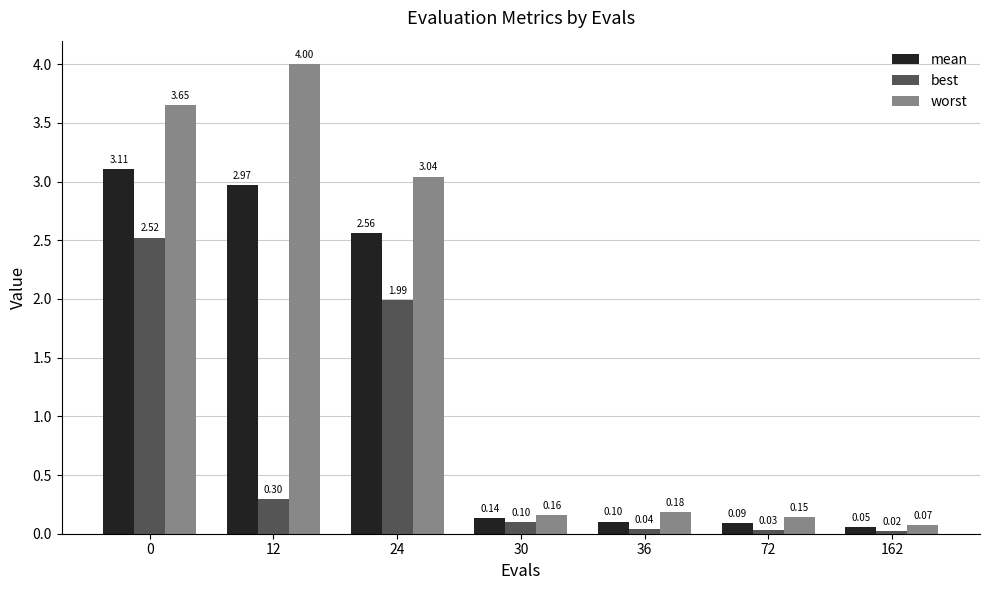

What is the difference between the second highest and second lowest values in the worst series?

3.5